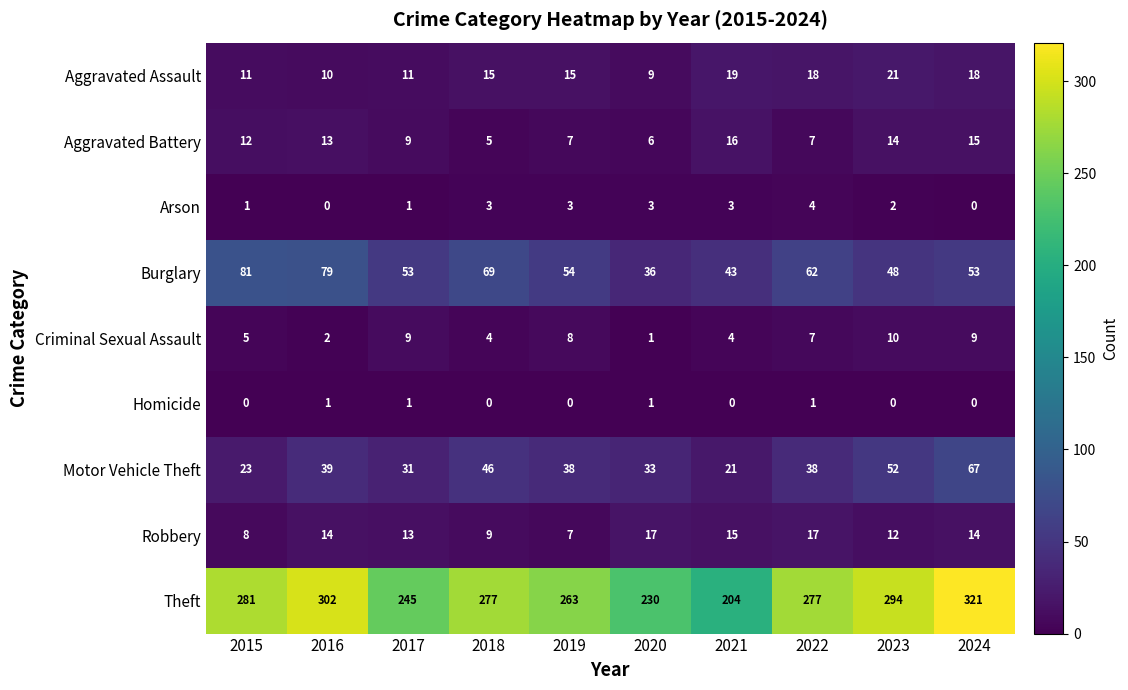

Which series changed the most between 2016 and 2024?

Motor Vehicle Theft